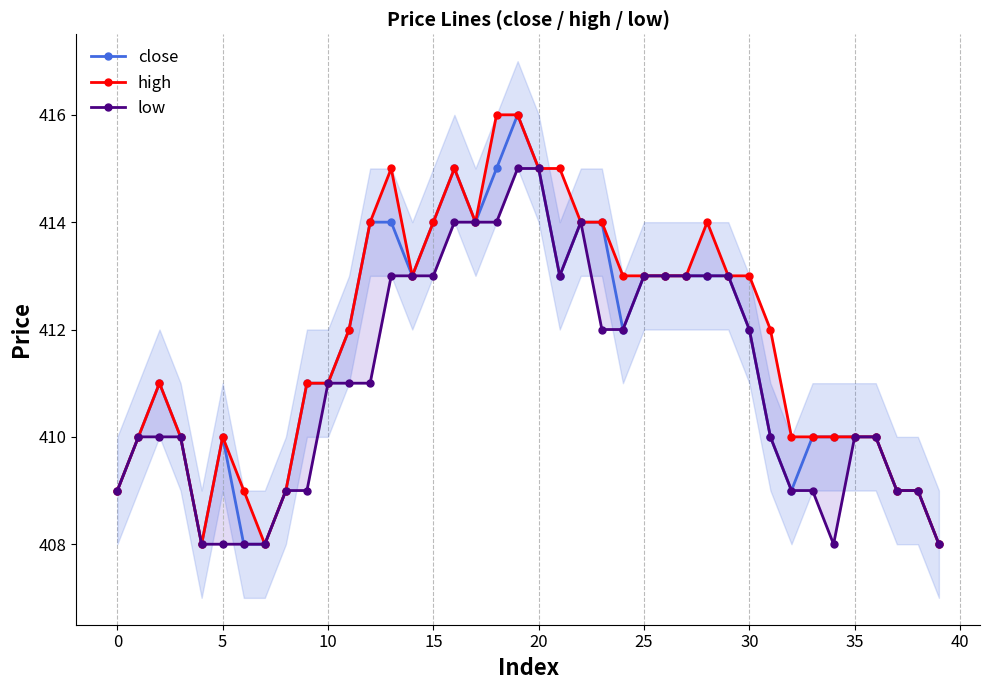

Rank the series at 28 from highest to lowest value.

high, close, low